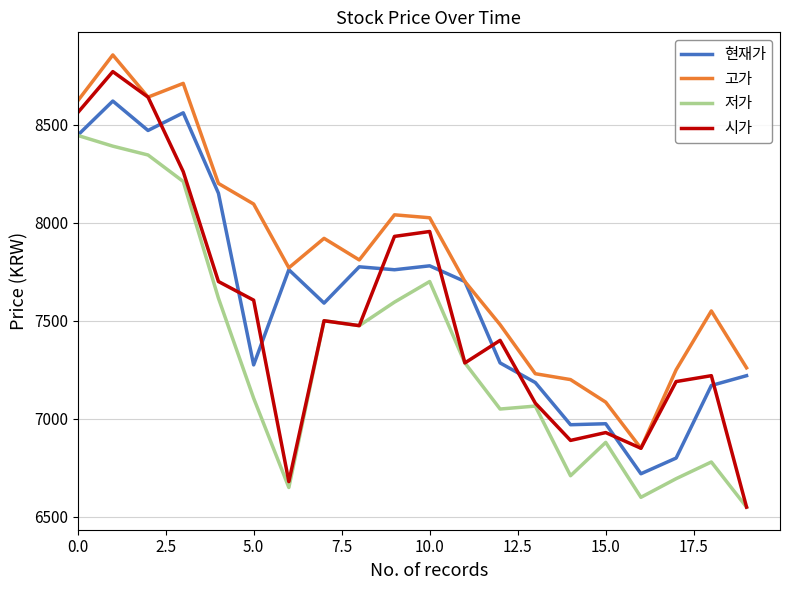

List the series in order of their overall mean, highest first.

고가, 현재가, 시가, 저가